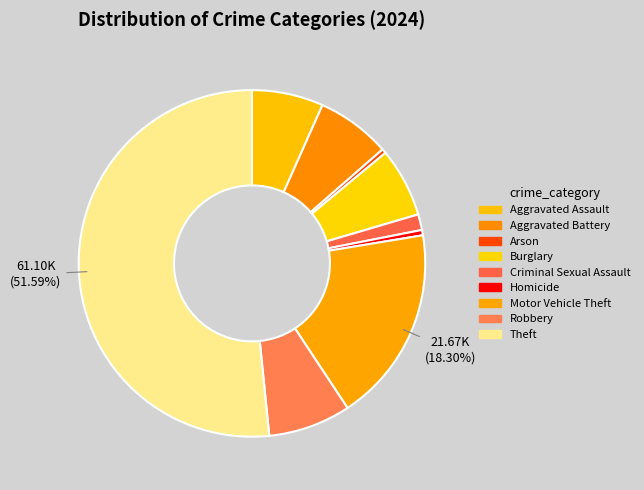

Which slice represents more than half of the pie?

Theft